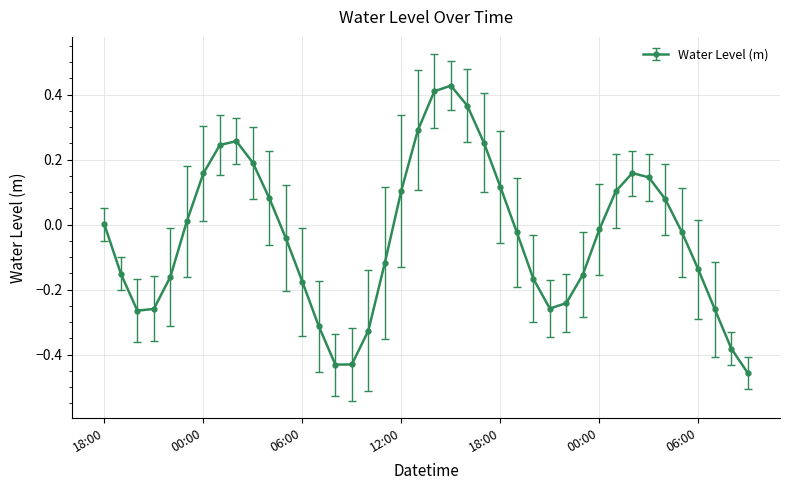

True or false: there are more than 1 points higher than both neighbors.

True